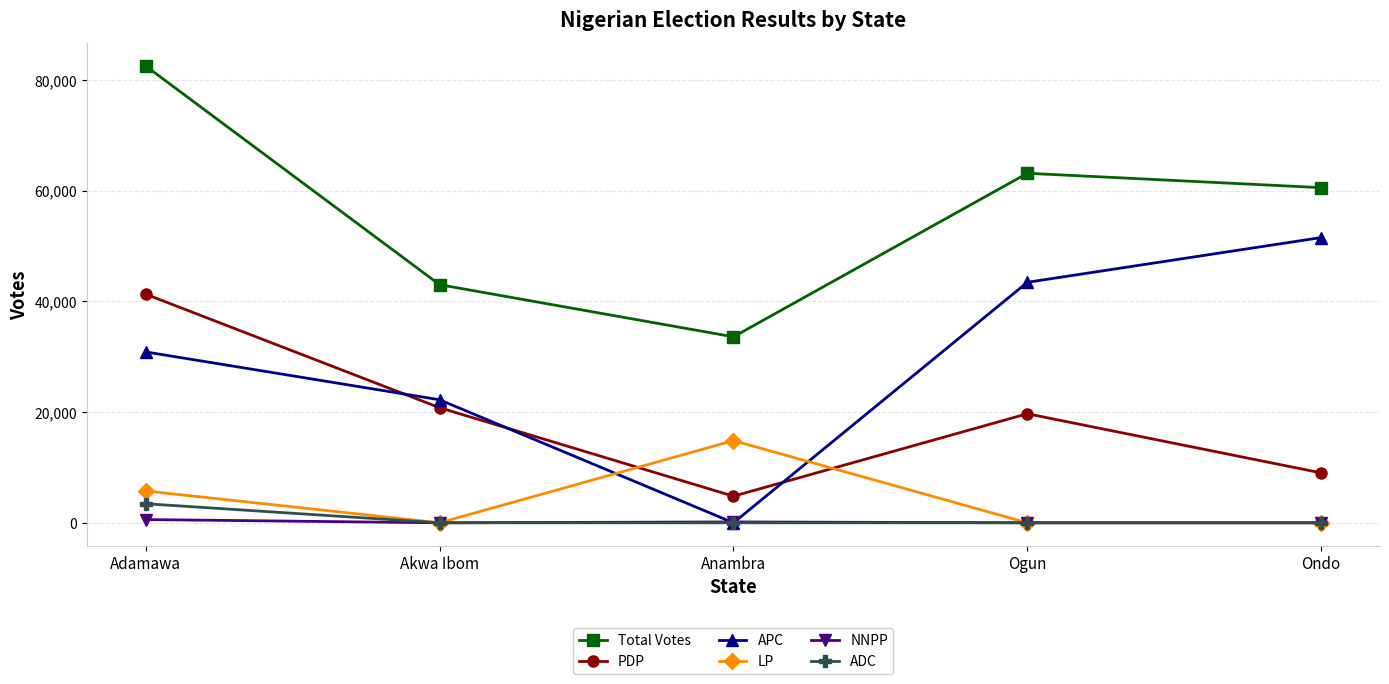

What is the difference between the NNPP values at Ondo and Anambra?

156